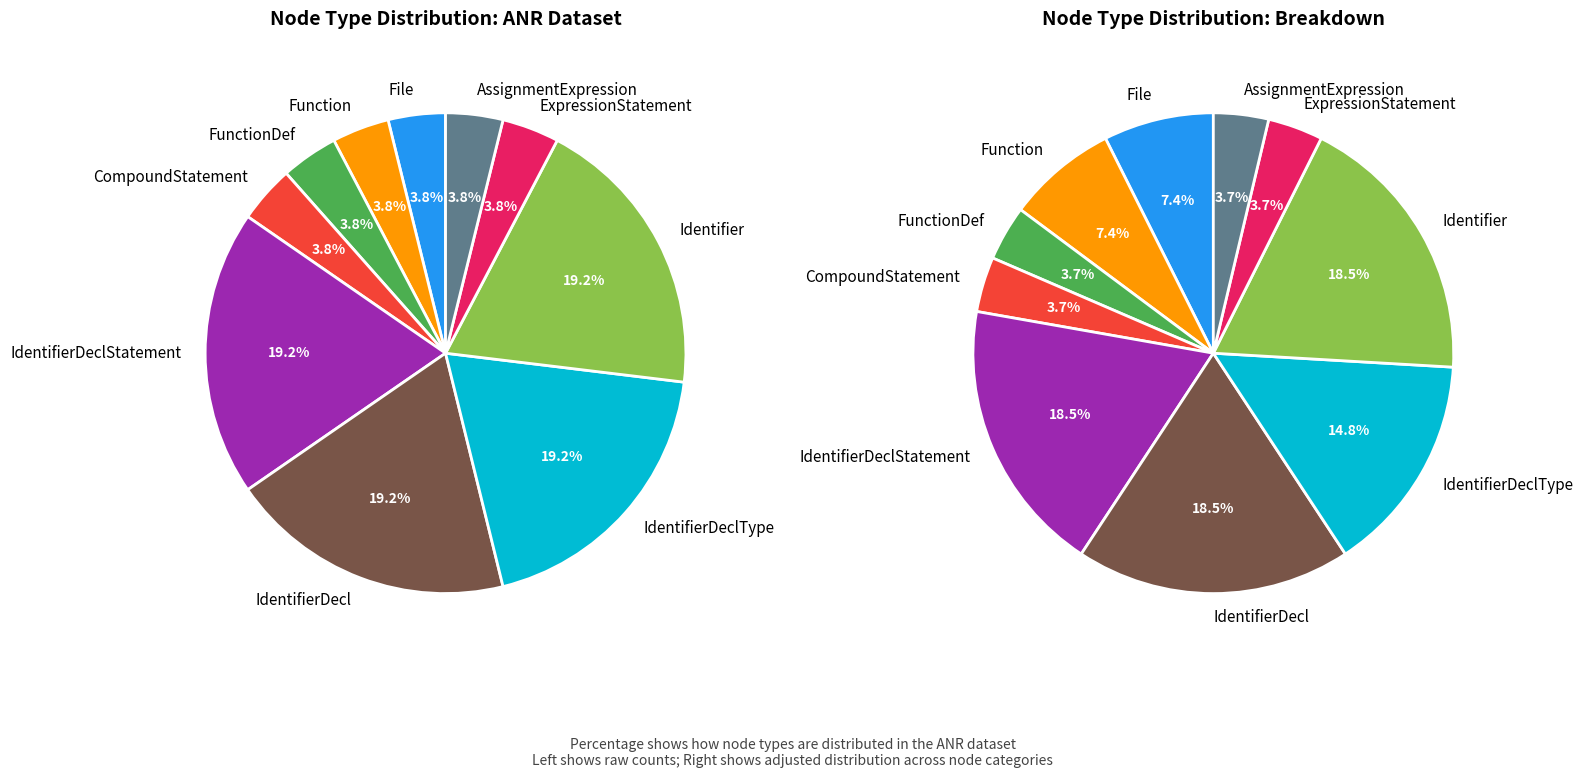

What is the change in value from Function to Identifier?

+4